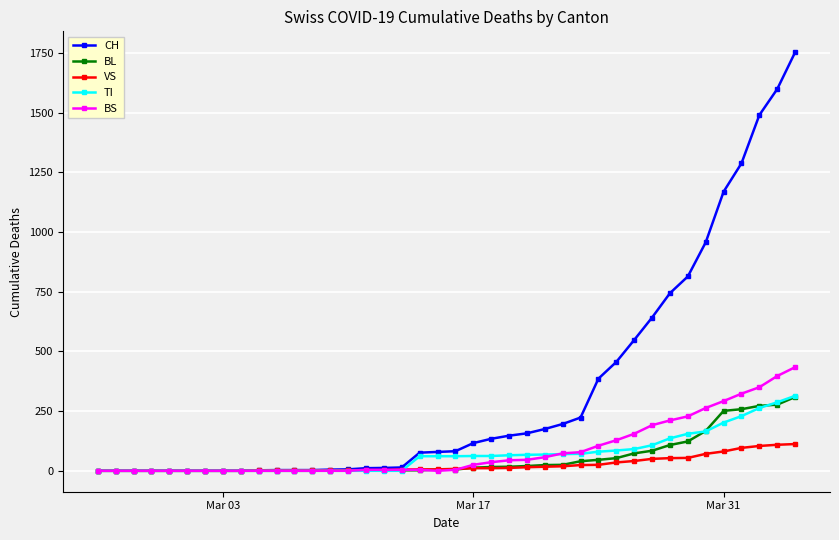

At how many categories does at least one series exceed 594?

9